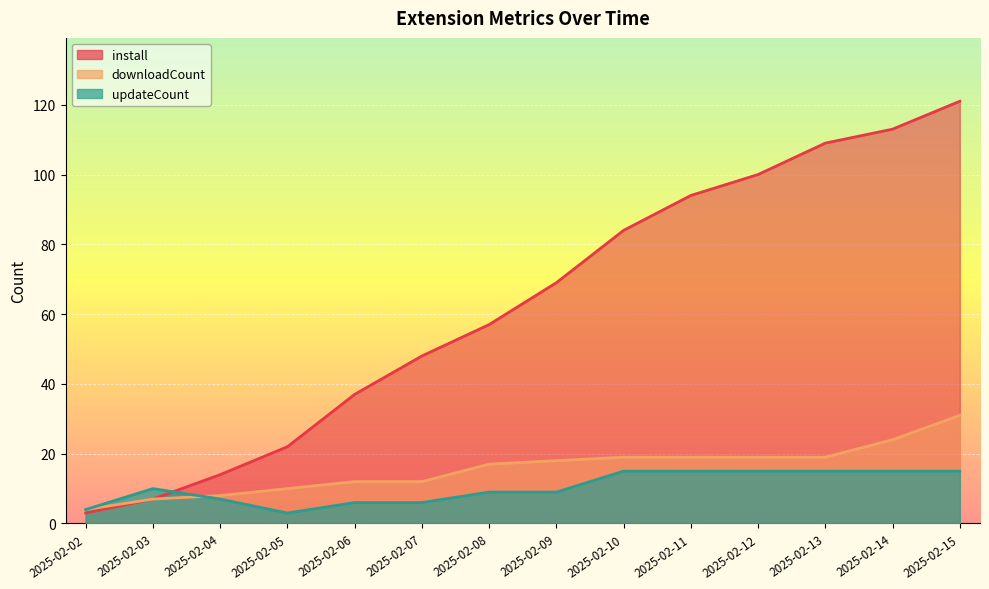

The value of downloadCount at 2025-02-15 is 31. True or false?

True